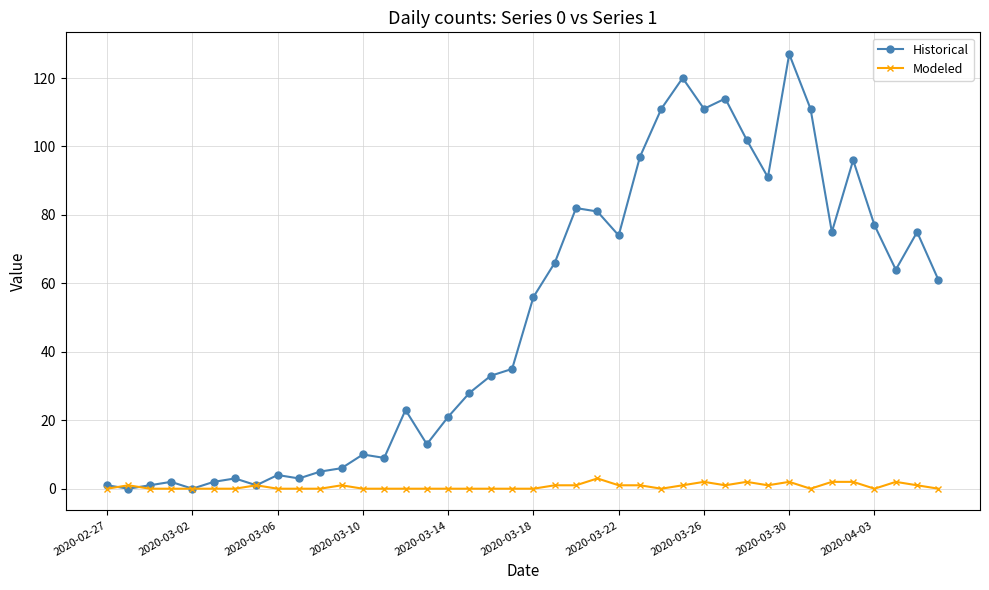

In Historical, how many points are lower than both neighbors (excluding endpoints)?

11